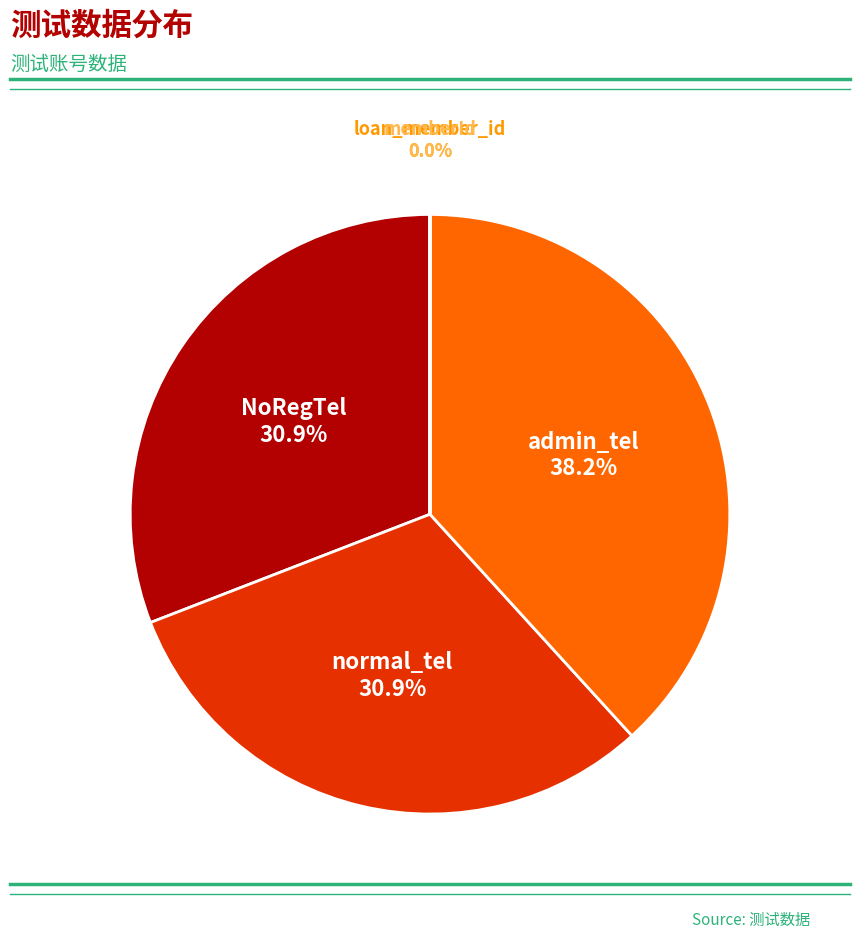

Is there a majority slice in this chart?

No